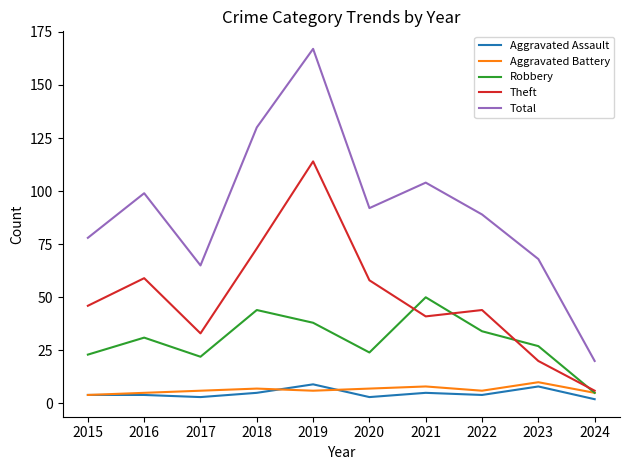

True or false: Total and Aggravated Assault intersect in this chart.

False